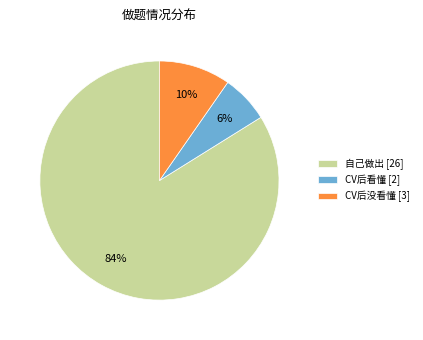

Which slice is the largest?

自己做出 [26]